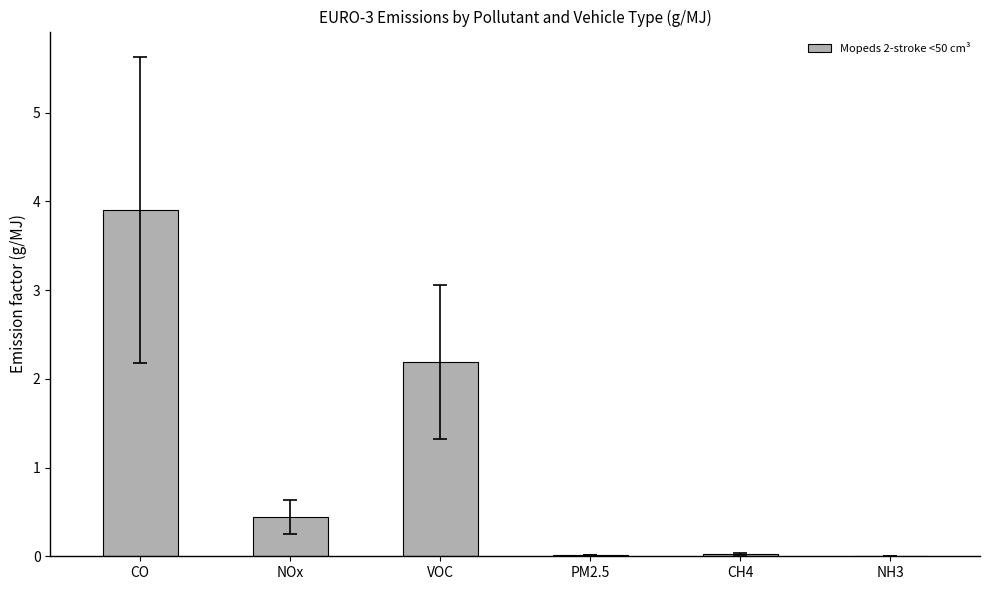

The value at VOC is 1.4. True or false?

False